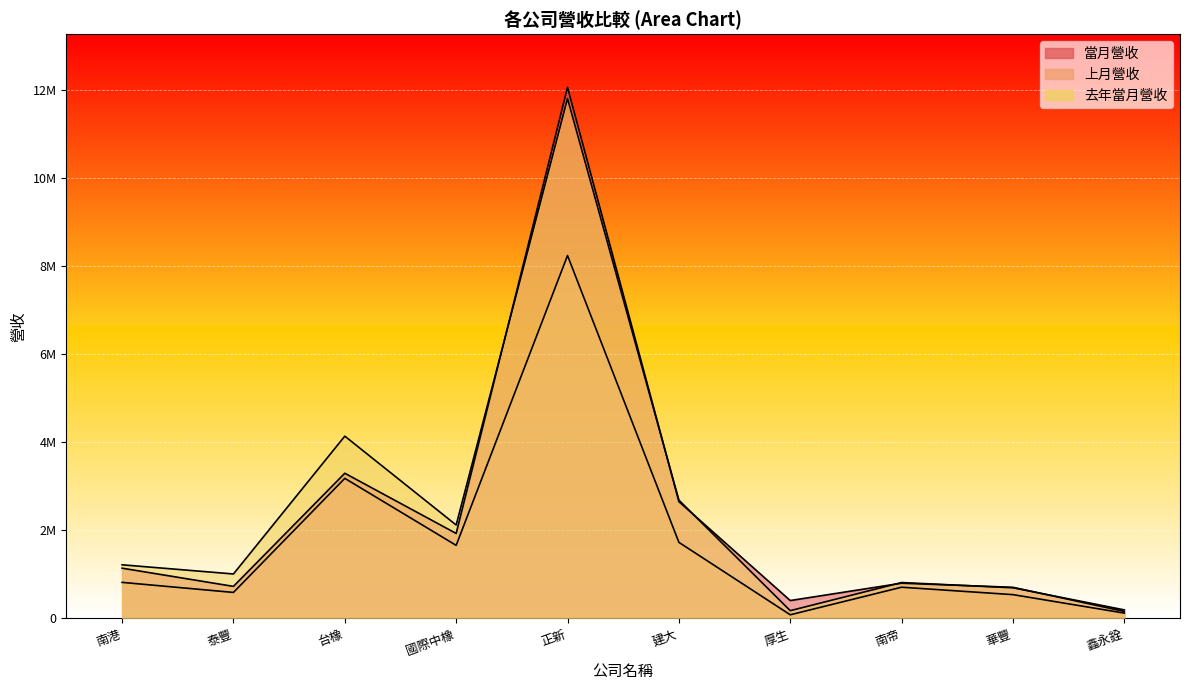

At 南港, list the series in order from smallest to largest.

上月營收, 當月營收, 去年當月營收